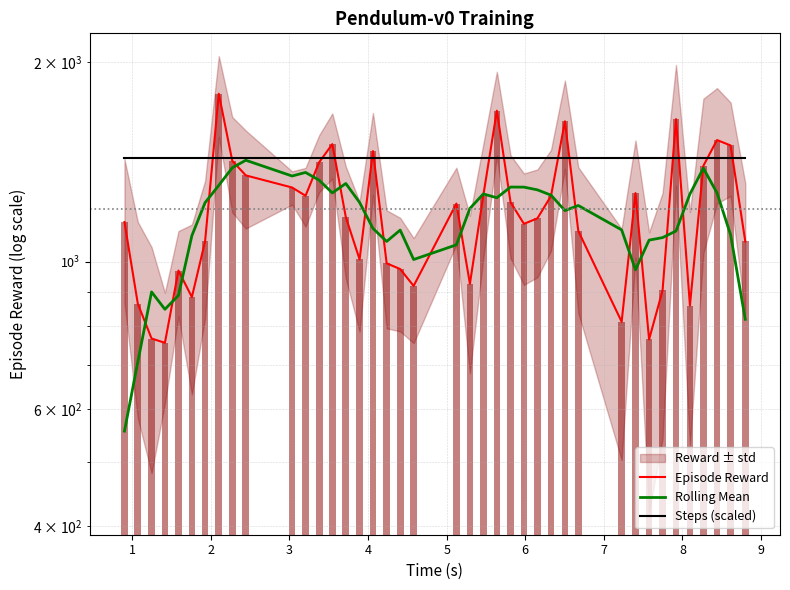

Which series has the largest total across all categories?

Steps (scaled)